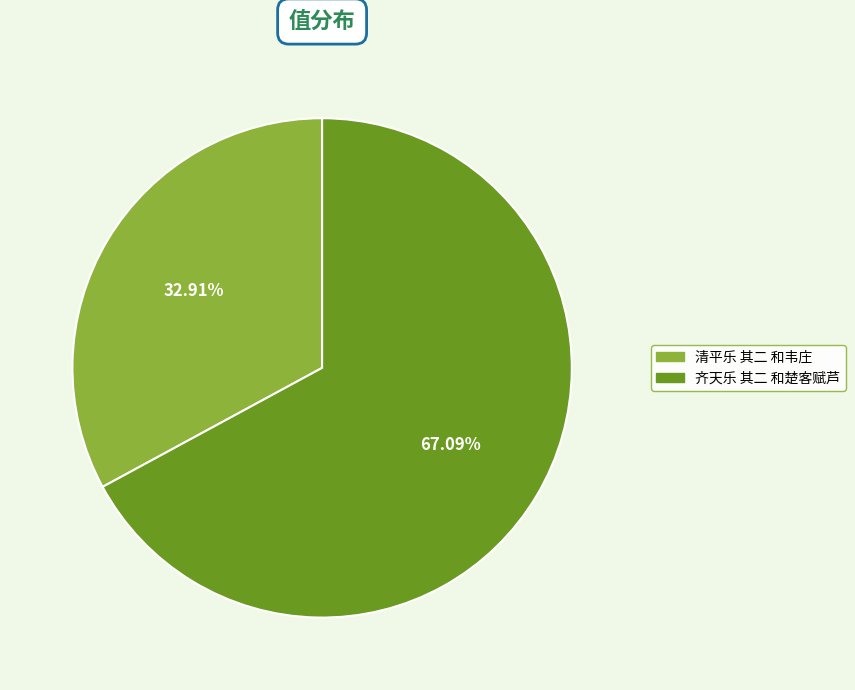

Combined, do 清平乐 其二 和韦庄 and 齐天乐 其二 和楚客赋芦 account for over 50%?

Yes